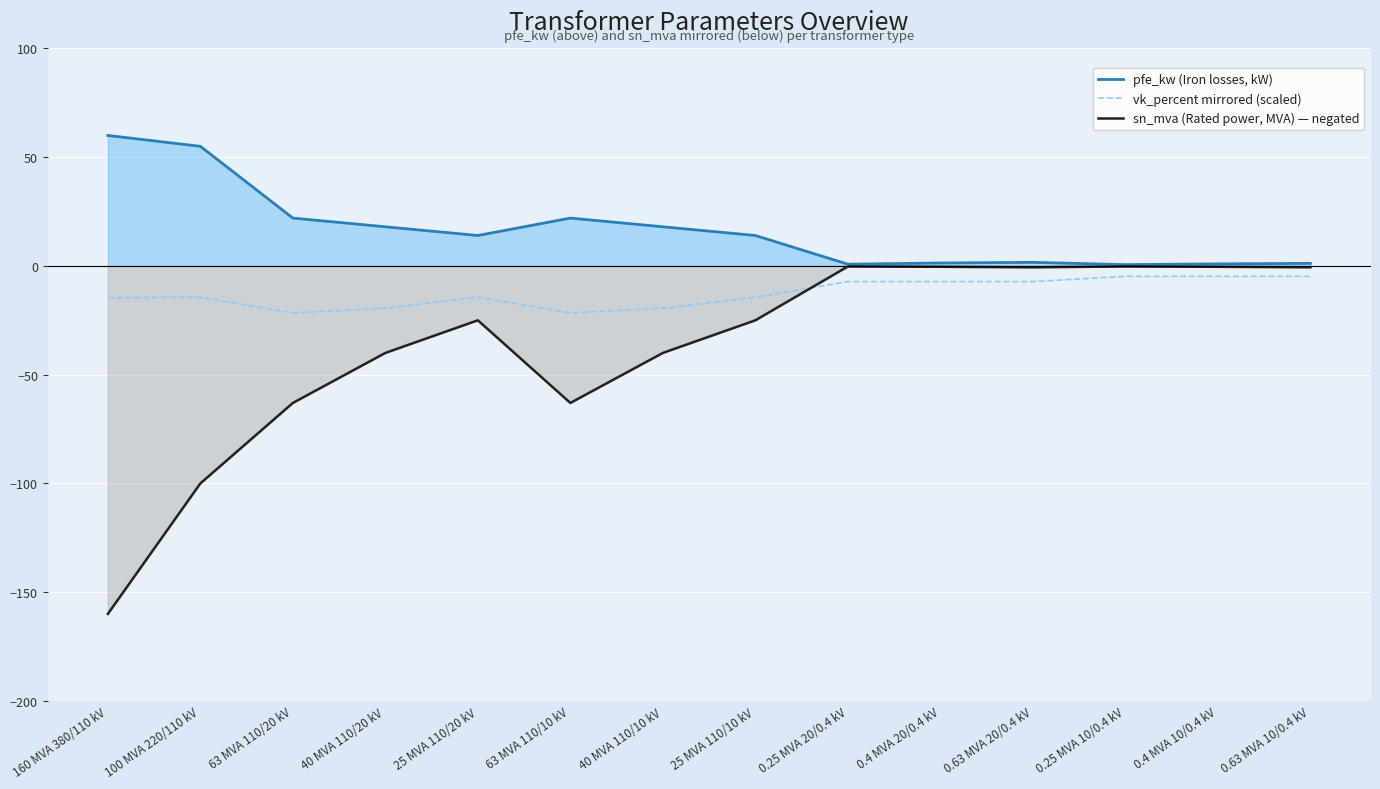

Rank the series by their maximum value, from highest to lowest.

pfe_kw (Iron losses, kW), sn_mva (Rated power, MVA) — negated, vk_percent mirrored (scaled)